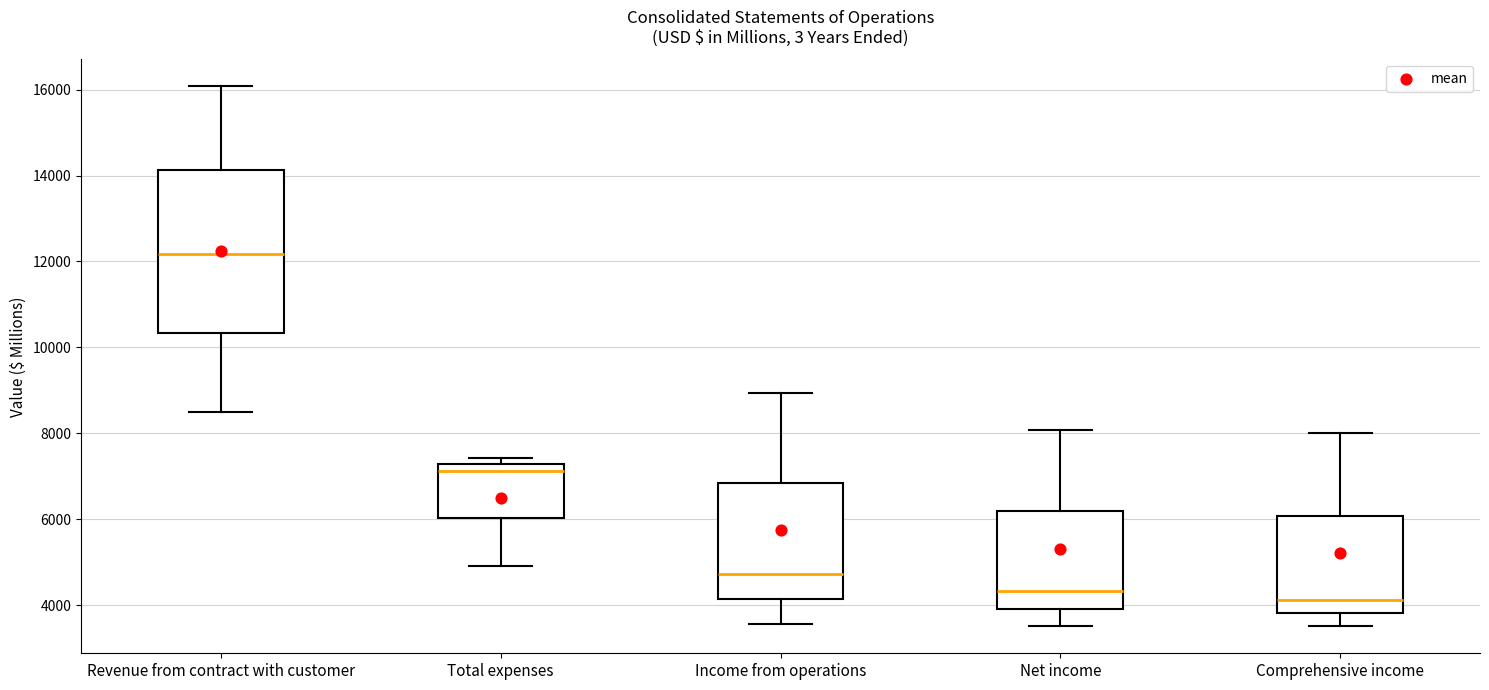

Where is the upper edge of the box for Income from operations on the y-axis? The values are not printed on the chart, so give them approximately, as read against the axis.

6800